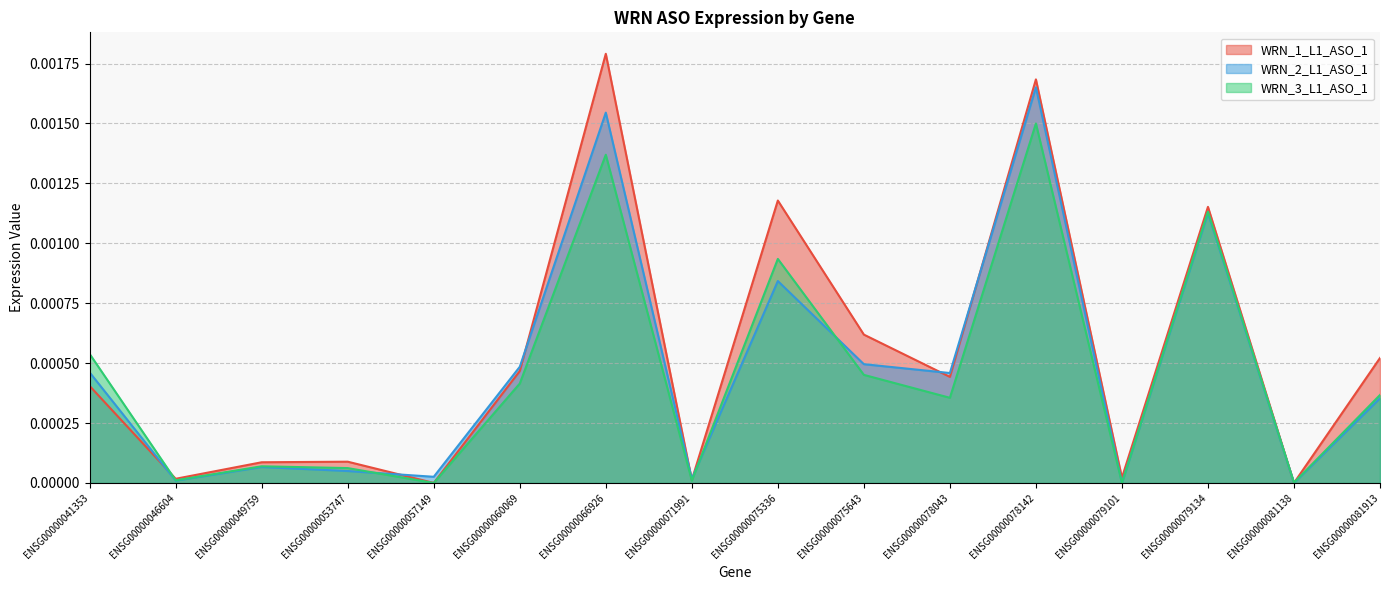

After their last crossing, which series has the higher values: WRN_3_L1_ASO_1 or WRN_2_L1_ASO_1?

WRN_2_L1_ASO_1